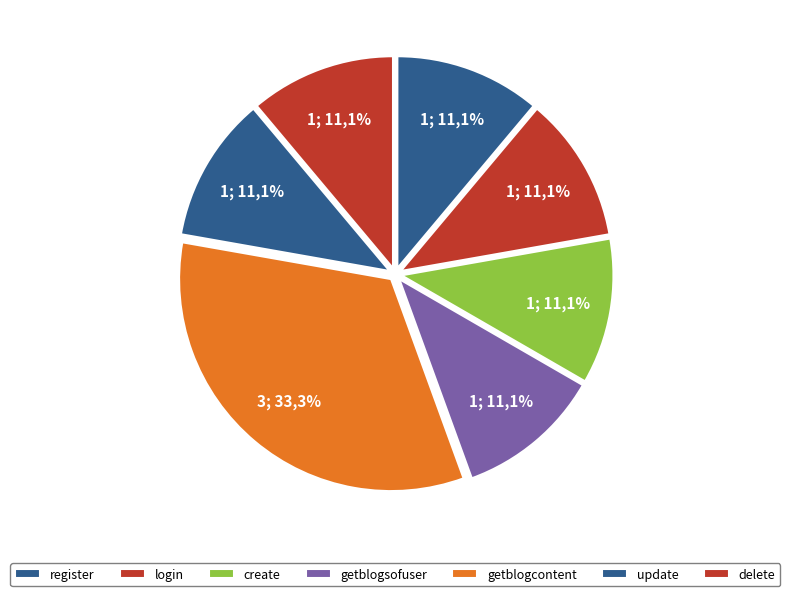

The register slice represents 1% of the pie. True or false?

False